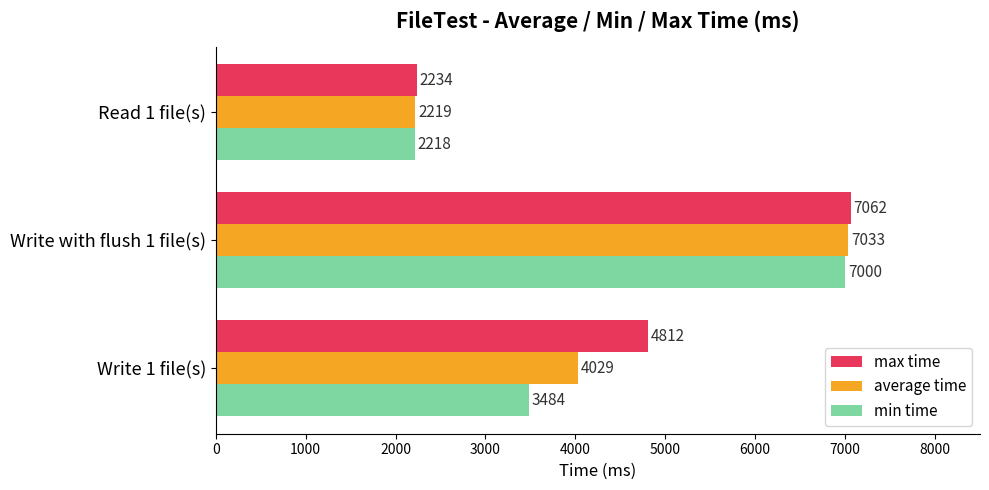

At which label does max time reach its minimum?

Read 1 file(s)